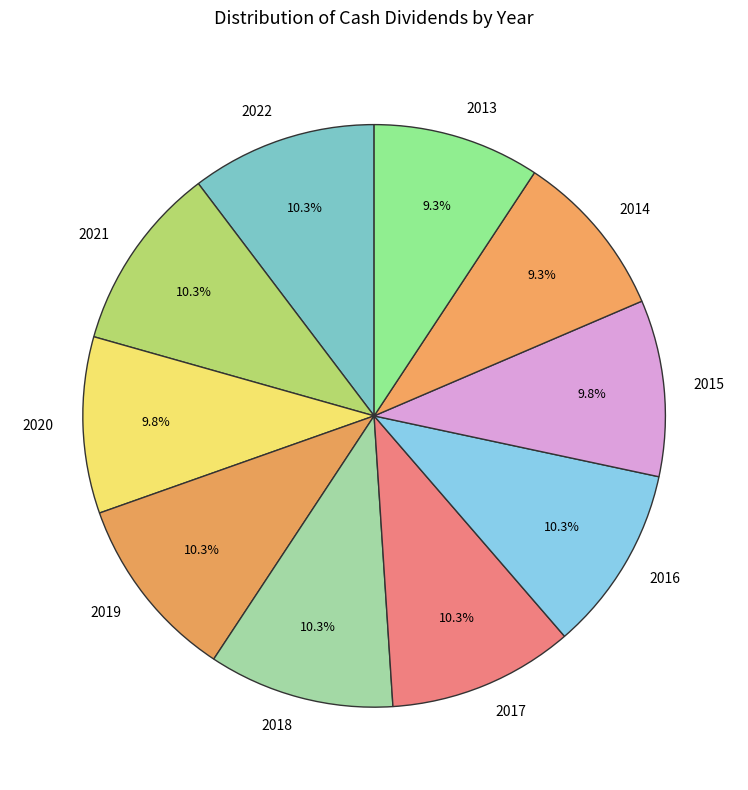

To the nearest percent, what percentage of the pie is 2020?

10%